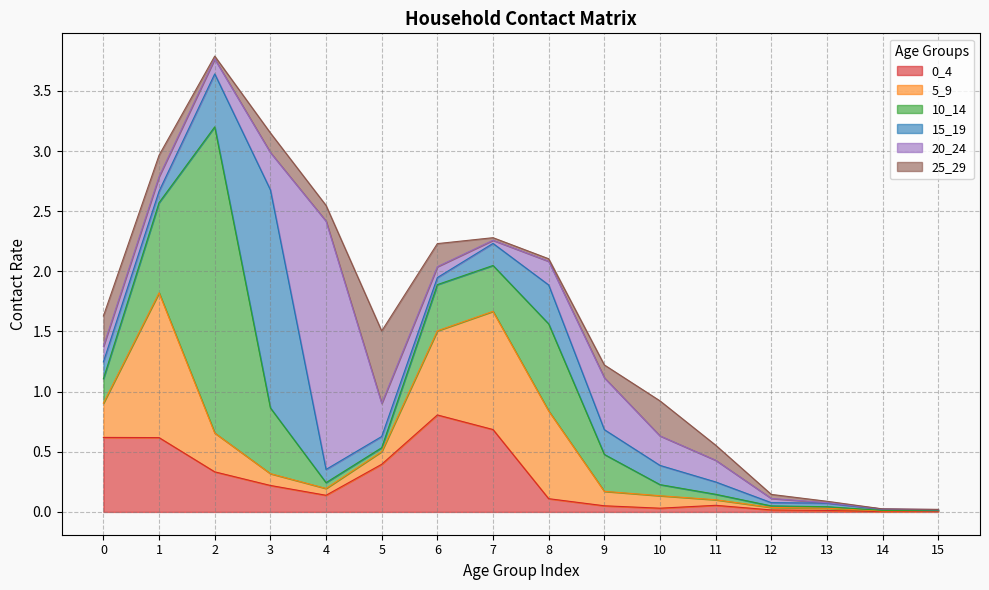

The value of 20_24 at 1 is 0.1. True or false?

True